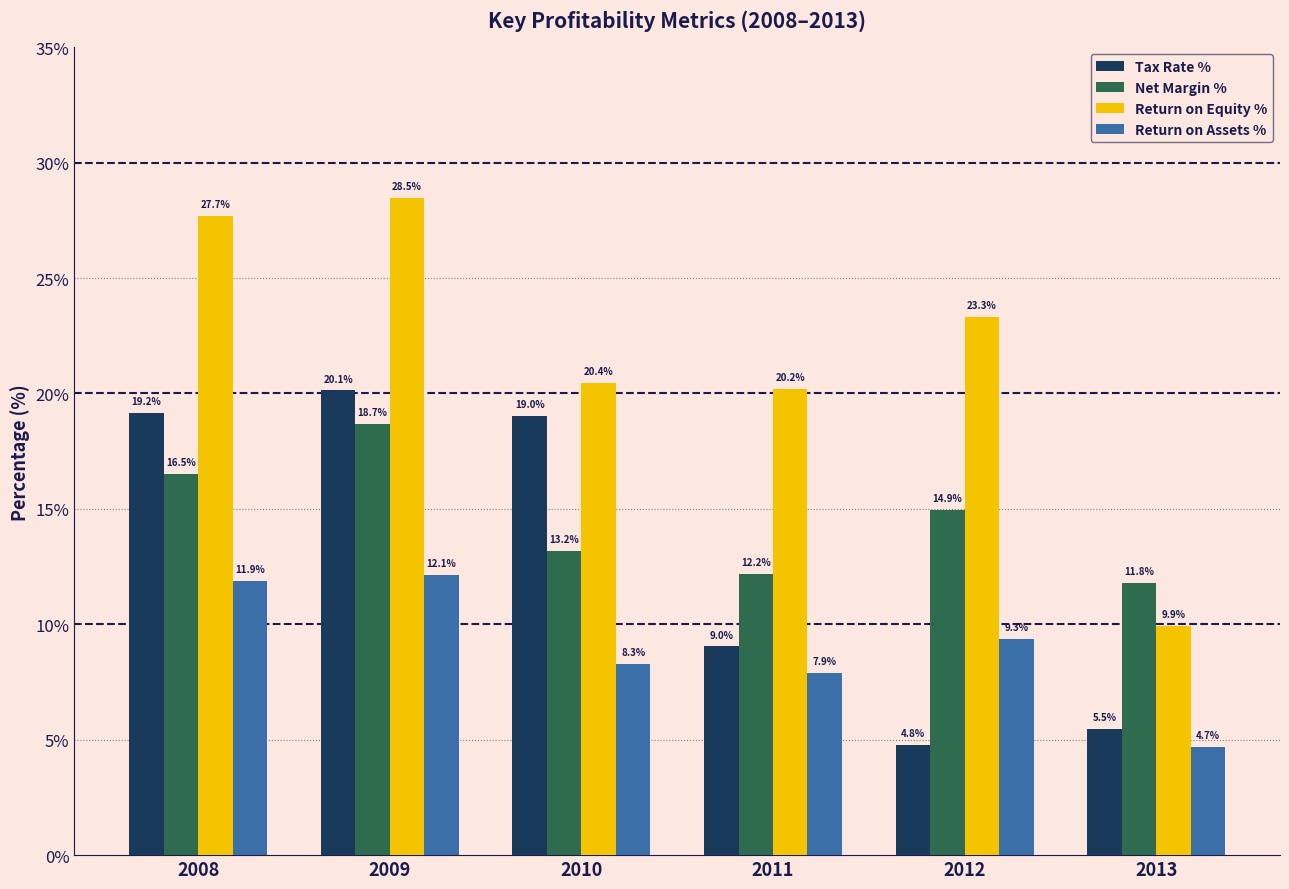

At which label does Tax Rate % reach its peak?

2009